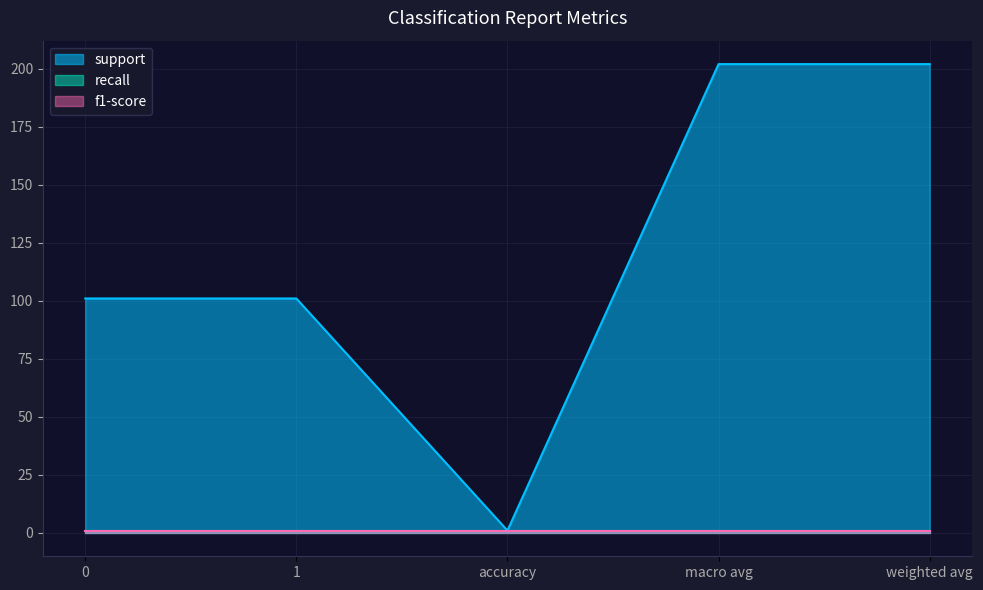

What is the spread (max minus min) of values at 1?

100